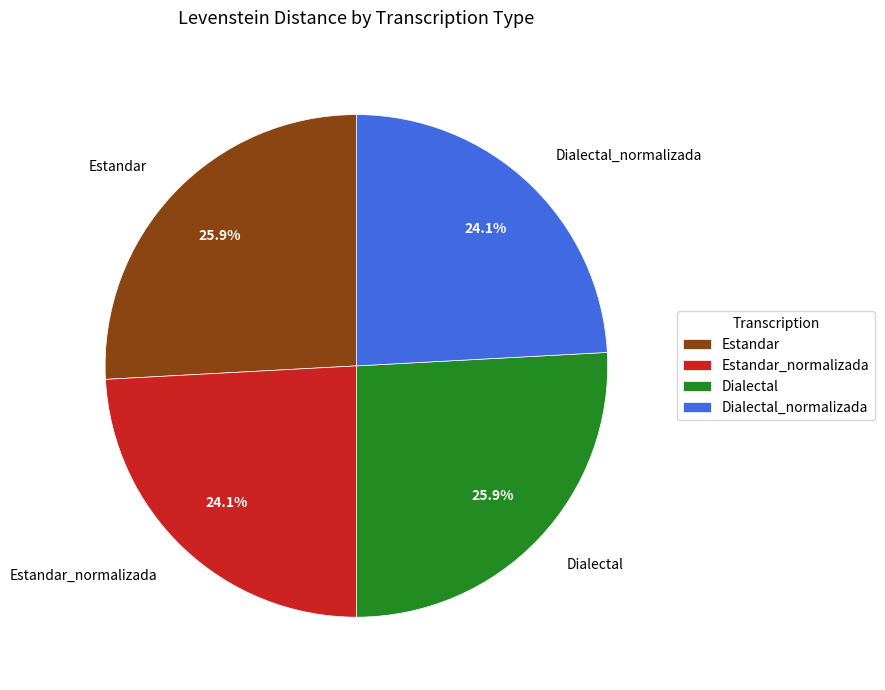

How many slices are in this pie chart?

4